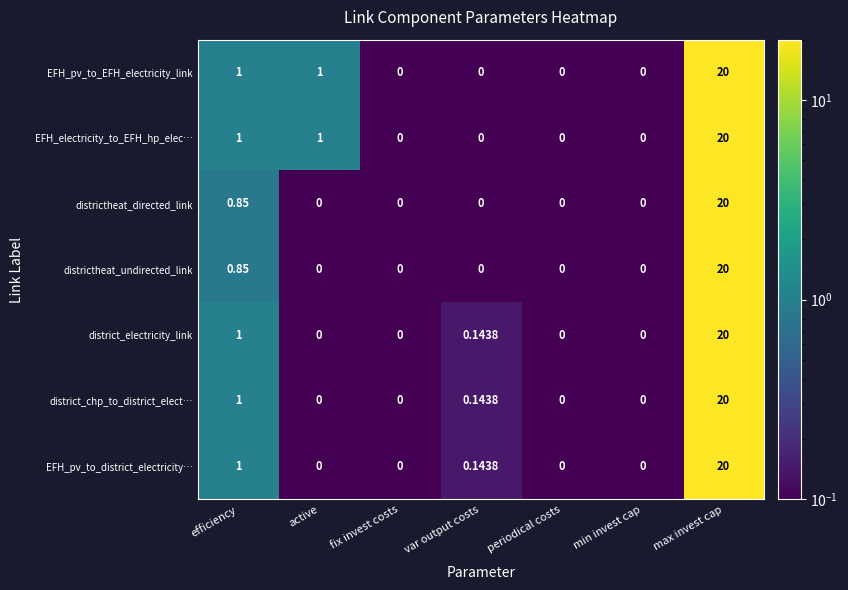

At which category is the sum across all series the highest?

max invest cap